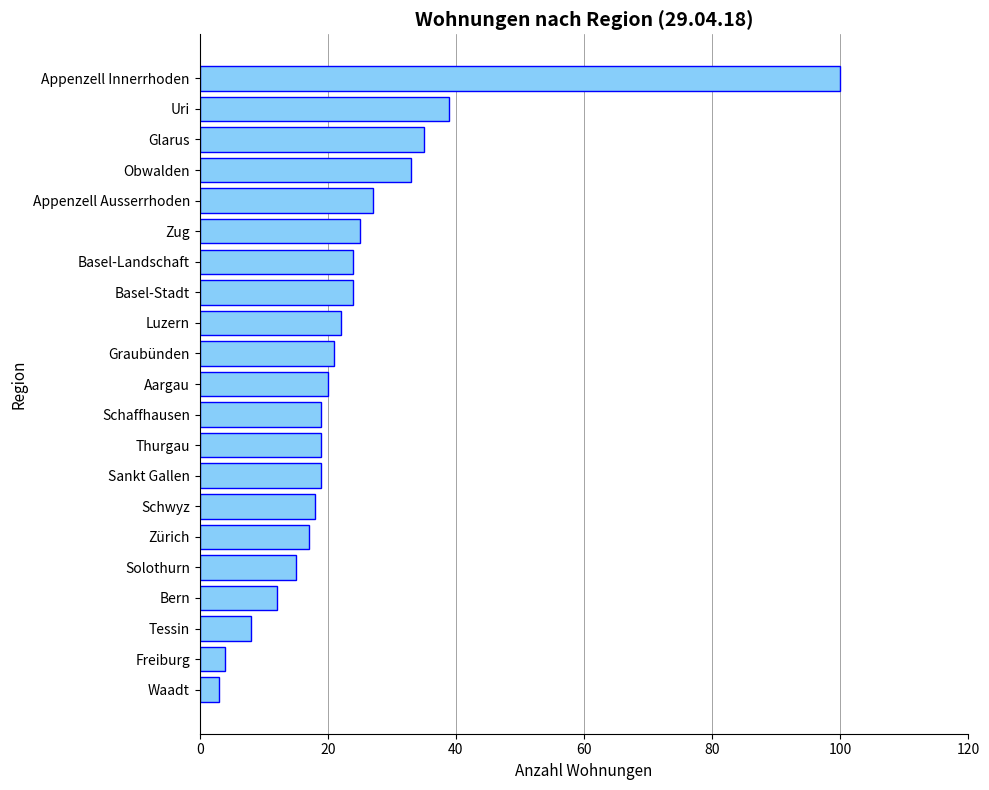

Reading bottom to top, transcribe all the data shown in this chart.

3	4	8	12	15	17	18	19	19	19	20	21	22	24	24	25	27	33	35	39	100